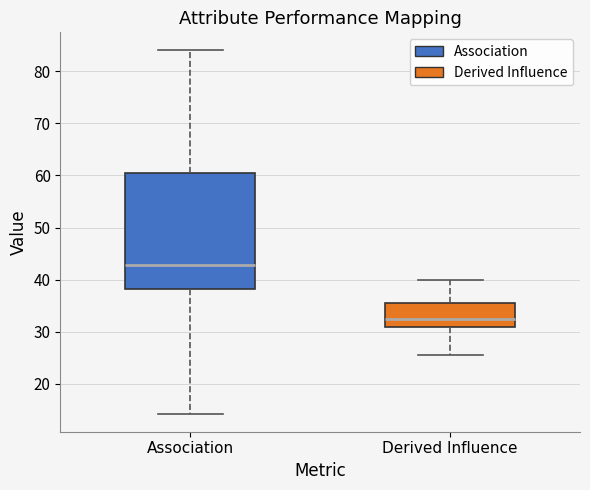

Which box is the tallest, from its lower edge to its upper edge?

Association